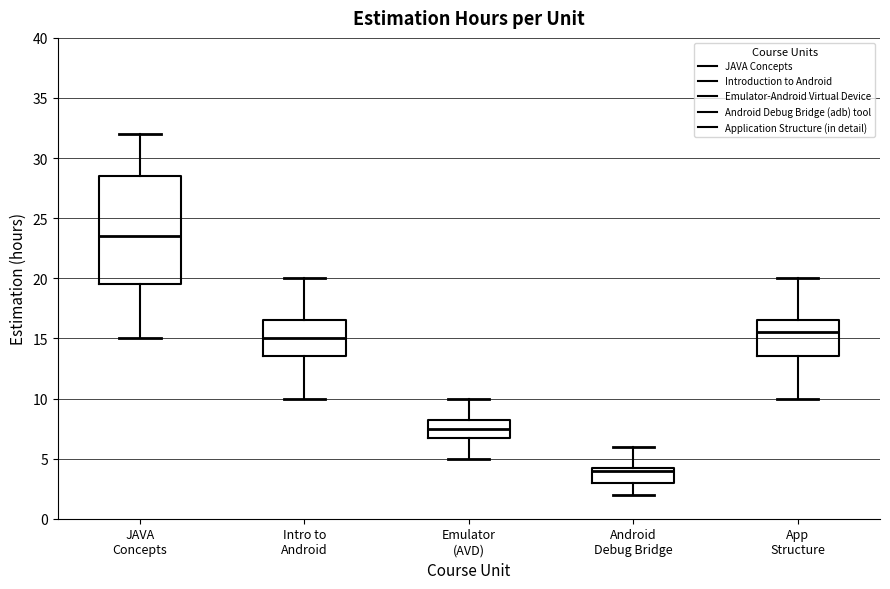

Where does the lower whisker of the box for App Structure end on the y-axis? The values are not printed on the chart, so give them approximately, as read against the axis.

10.0